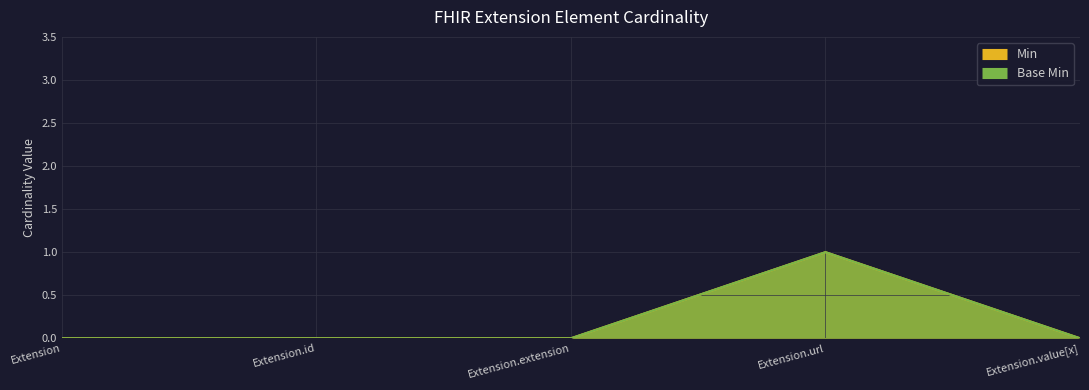

Reading left to right, extract all data points from this chart.

Min: Extension=0	Extension.id=0	Extension.extension=0	Extension.url=1	Extension.value[x]=0
Base Min: Extension=0	Extension.id=0	Extension.extension=0	Extension.url=1	Extension.value[x]=0